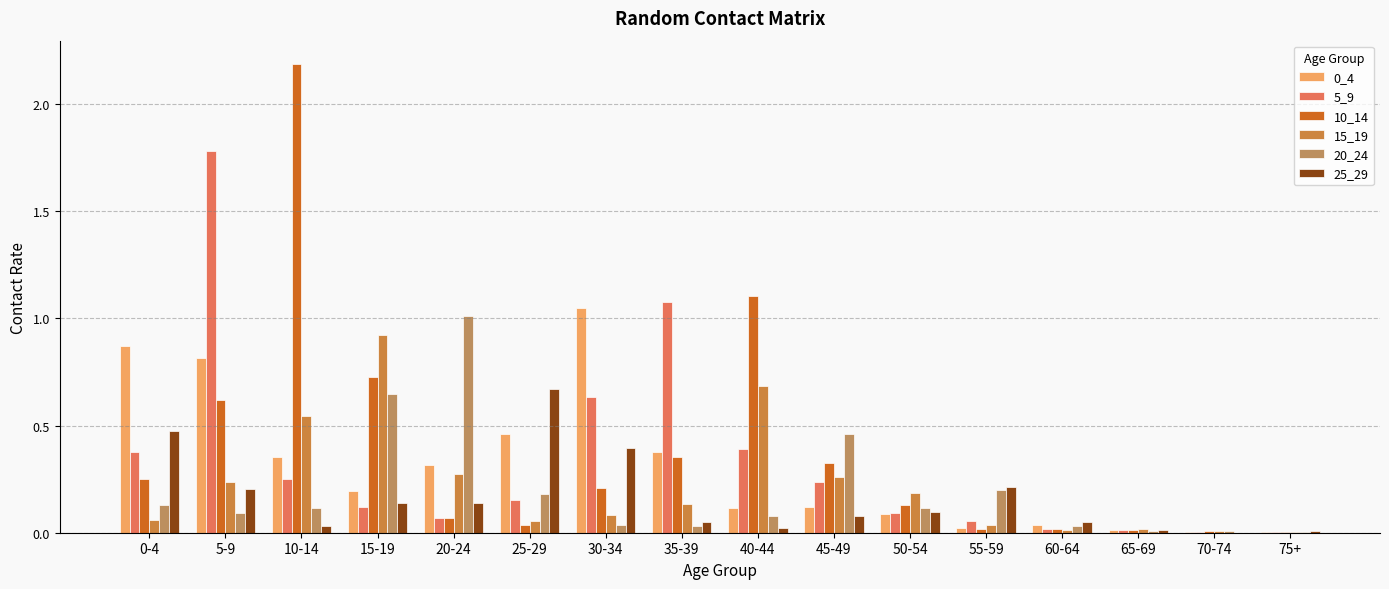

What is the label of the 10th bar from the left?

45-49